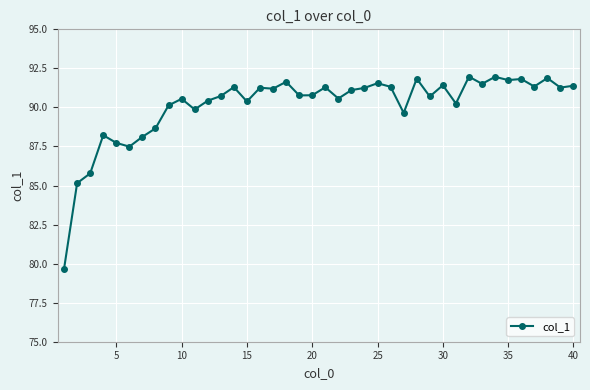

What is the average value?

90.1